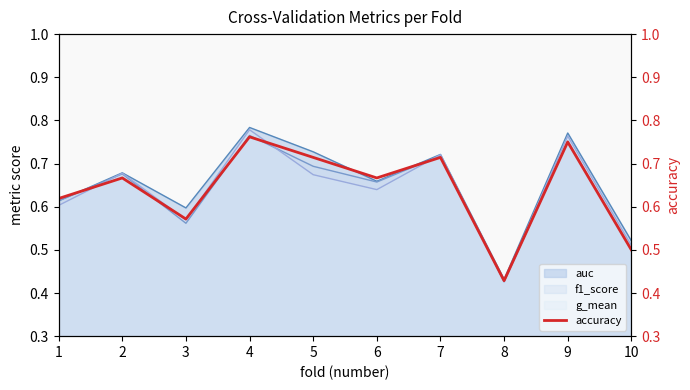

List the labels in order of value, smallest first.

8, 10, 3, 1, 2, 6, 5, 7, 9, 4